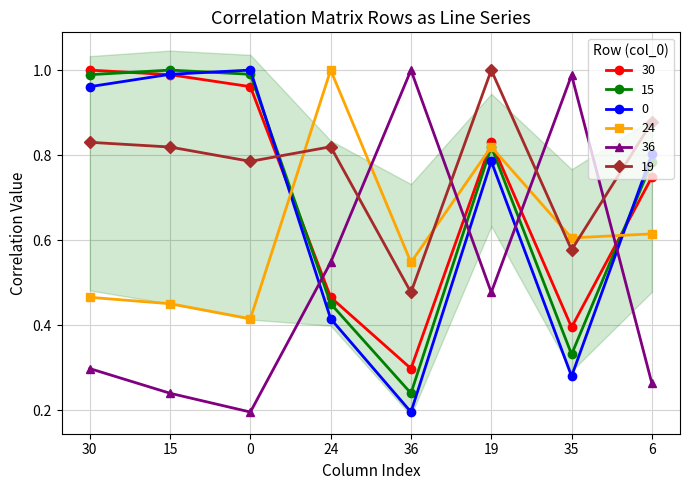

What is the average value of the 0 series?

0.7